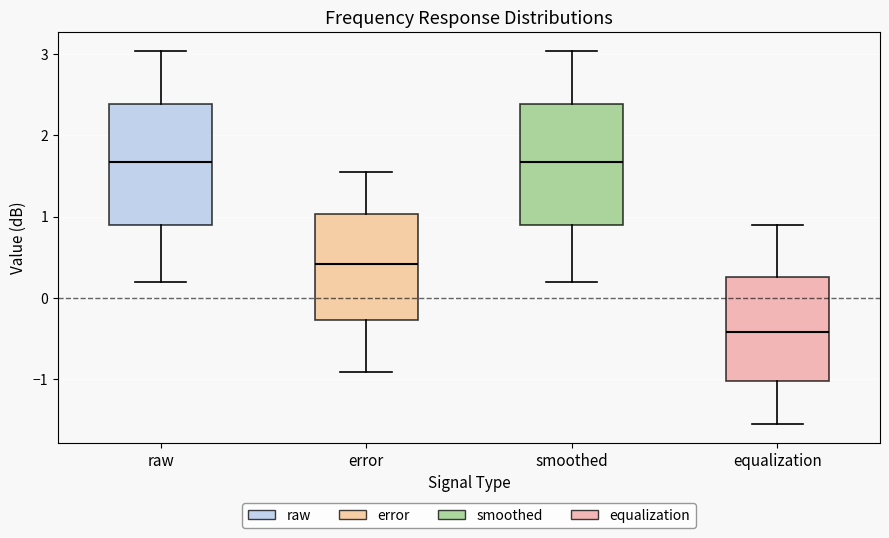

Reading left to right, read every box against the y-axis: the position of its median line, the range the box covers, and the ends of its whiskers. The values are not printed on the chart, so give them approximately, as read against the axis.

raw: median 1.7, box 0.9 to 2.4, whiskers 0.2 to 3.0
error: median 0.4, box -0.3 to 1.0, whiskers -0.9 to 1.6
smoothed: median 1.7, box 0.9 to 2.4, whiskers 0.2 to 3.0
equalization: median -0.4, box -1.0 to 0.3, whiskers -1.5 to 0.9